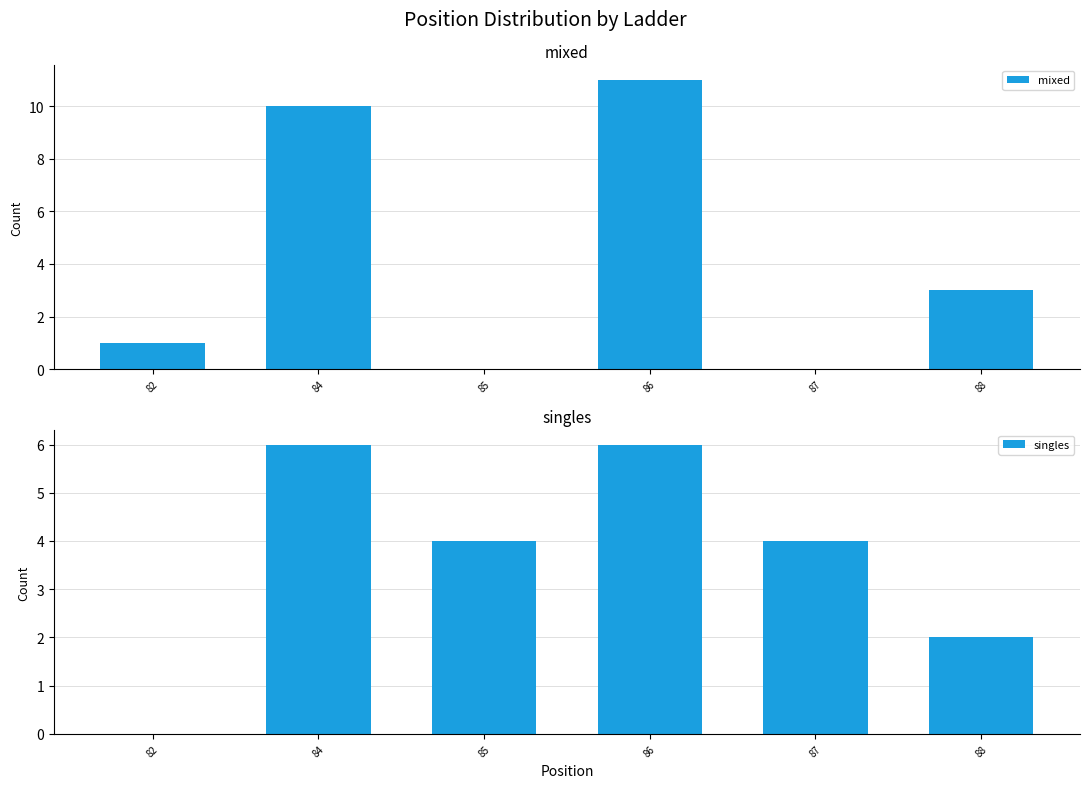

What is the value of the singles bar at the 6th from the left?

2